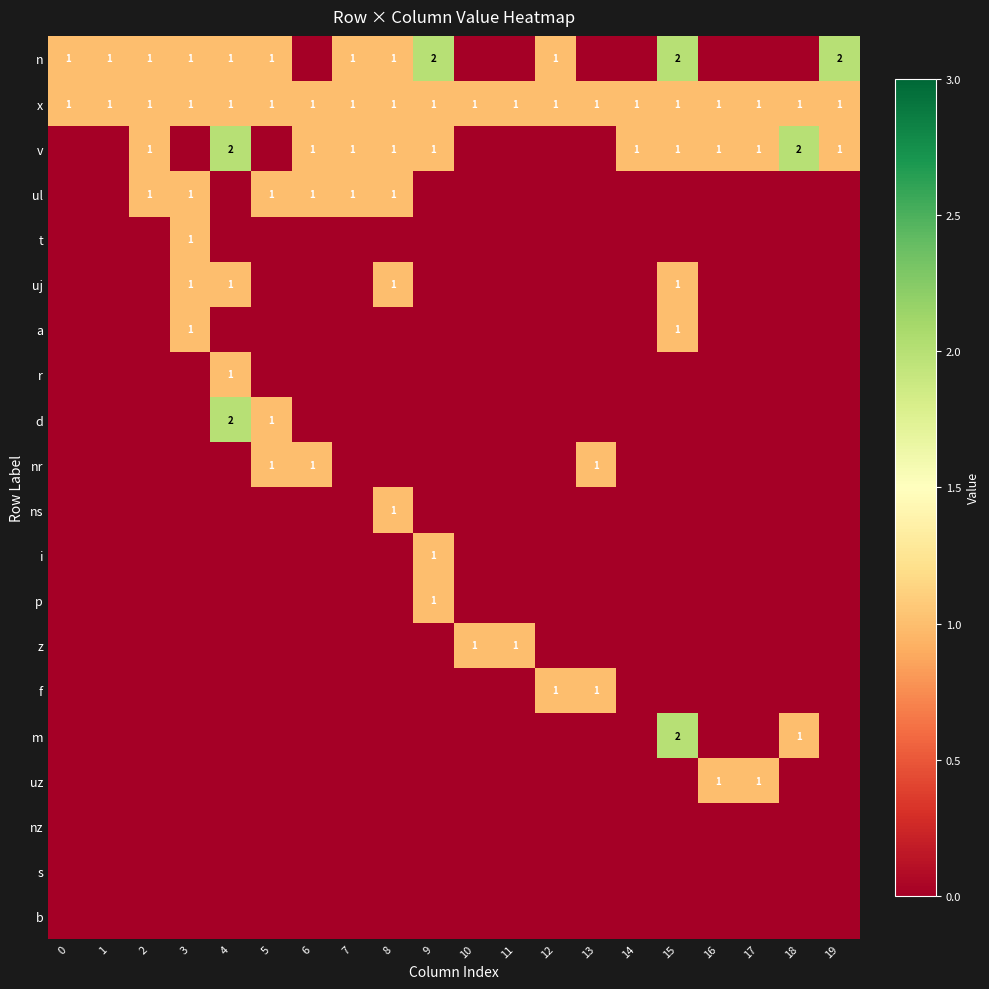

True or false: z has a value of 2 at 10.

False